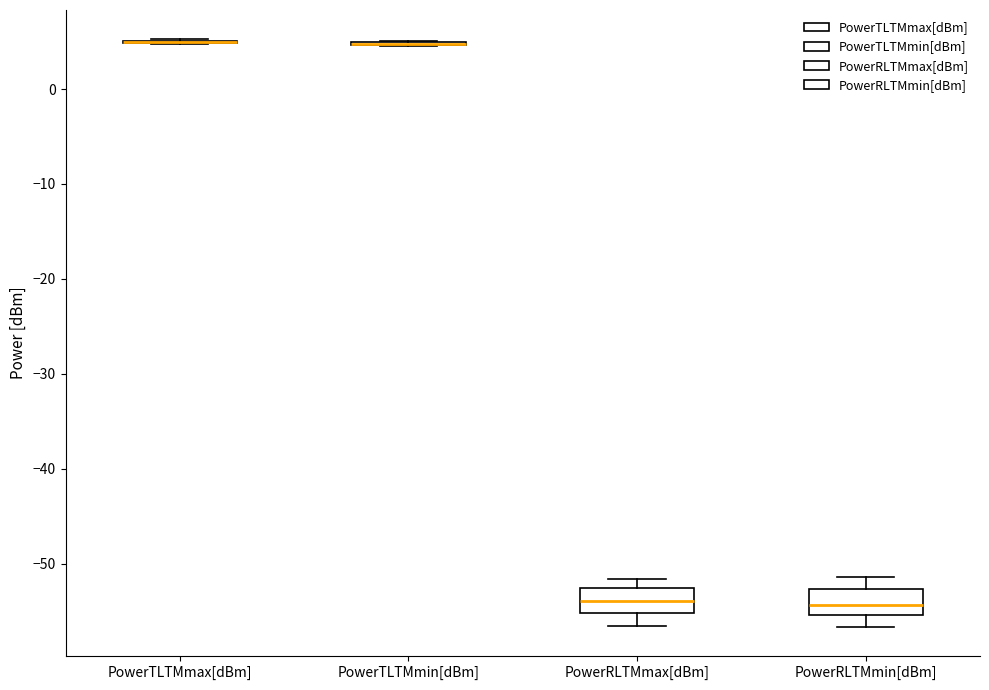

Reading left to right, transcribe this box plot: for each box, give where its median line is, the range the box spans, and where its two whiskers end, as read against the y-axis. The values are not printed on the chart, so give them approximately, as read against the axis.

PowerTLTMmax[dBm]: box collapsed to a line at 5, whiskers 5 to 5
PowerTLTMmin[dBm]: box collapsed to a line at 5, whiskers 5 to 5
PowerRLTMmax[dBm]: median -54, box -55 to -53, whiskers -57 to -52
PowerRLTMmin[dBm]: median -54, box -55 to -53, whiskers -57 to -51